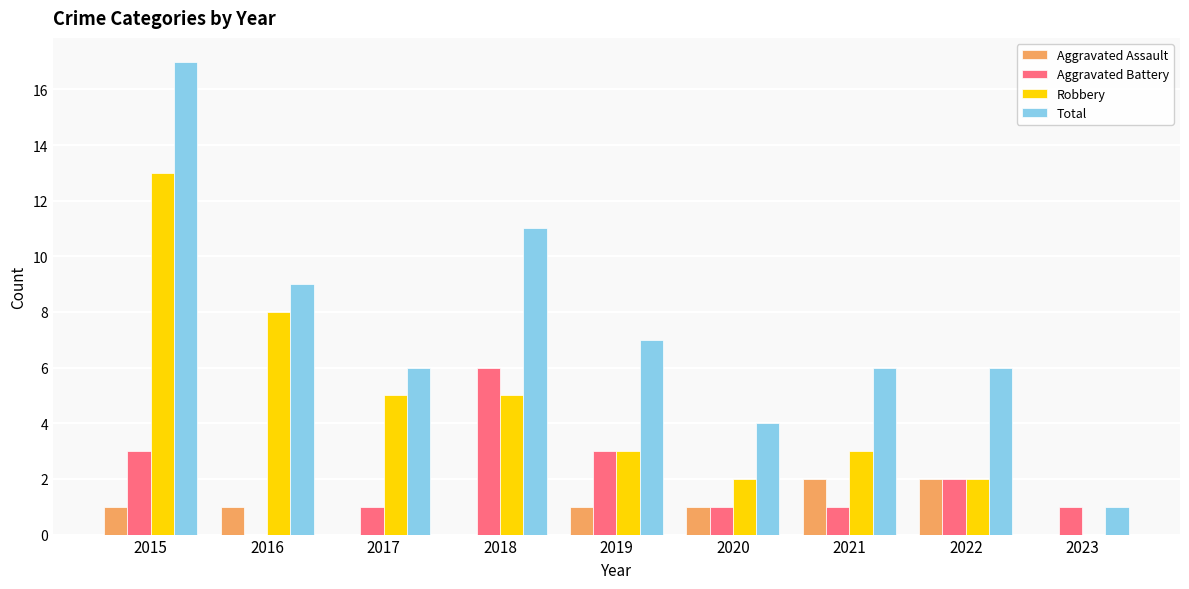

What is the total value across all series at 2015?

34